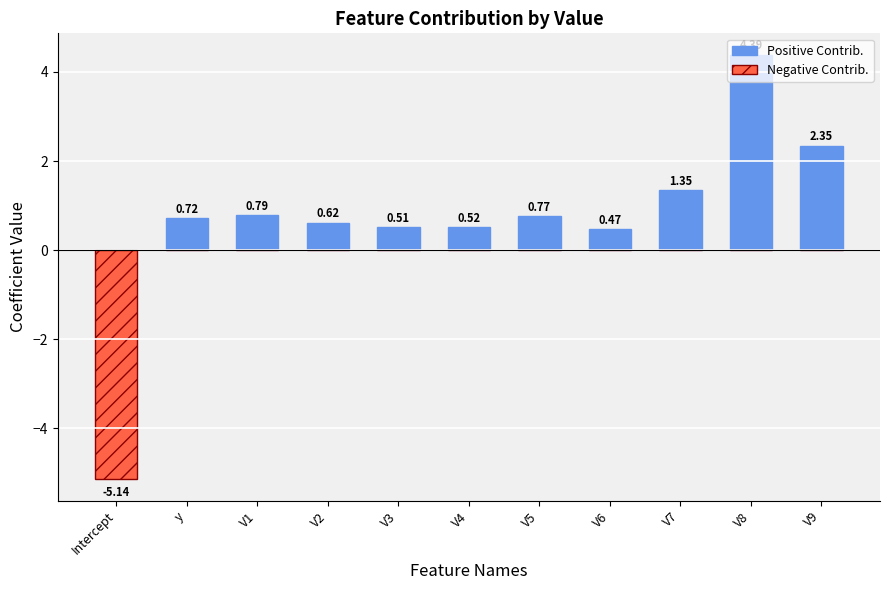

How many groups of bars are there?

11